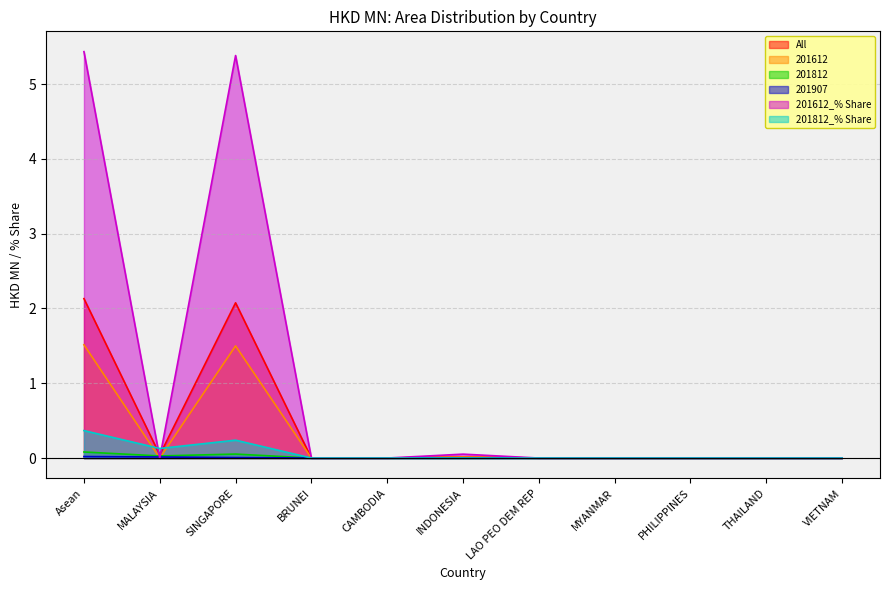

Reading left to right, extract all data points from this chart.

All: Asean=2.1	MALAYSIA=0.0	SINGAPORE=2.1	BRUNEI=0.0	CAMBODIA=0.0	INDONESIA=0.0	LAO PEO DEM REP=0.0	MYANMAR=0.0	PHILIPPINES=0.0	THAILAND=0.0	VIETNAM=0.0
201612: Asean=1.5	MALAYSIA=0.0	SINGAPORE=1.5	BRUNEI=0.0	CAMBODIA=0.0	INDONESIA=0.0	LAO PEO DEM REP=0.0	MYANMAR=0.0	PHILIPPINES=0.0	THAILAND=0.0	VIETNAM=0.0
201812: Asean=0.1	MALAYSIA=0.0	SINGAPORE=0.1	BRUNEI=0.0	CAMBODIA=0.0	INDONESIA=0.0	LAO PEO DEM REP=0.0	MYANMAR=0.0	PHILIPPINES=0.0	THAILAND=0.0	VIETNAM=0.0
201907: Asean=0.0	MALAYSIA=0.0	SINGAPORE=0.0	BRUNEI=0.0	CAMBODIA=0.0	INDONESIA=0.0	LAO PEO DEM REP=0.0	MYANMAR=0.0	PHILIPPINES=0.0	THAILAND=0.0	VIETNAM=0.0
201612_% Share: Asean=5.4	MALAYSIA=0.0	SINGAPORE=5.4	BRUNEI=0.0	CAMBODIA=0.0	INDONESIA=0.1	LAO PEO DEM REP=0.0	MYANMAR=0.0	PHILIPPINES=0.0	THAILAND=0.0	VIETNAM=0.0
201812_% Share: Asean=0.4	MALAYSIA=0.1	SINGAPORE=0.2	BRUNEI=0.0	CAMBODIA=0.0	INDONESIA=0.0	LAO PEO DEM REP=0.0	MYANMAR=0.0	PHILIPPINES=0.0	THAILAND=0.0	VIETNAM=0.0